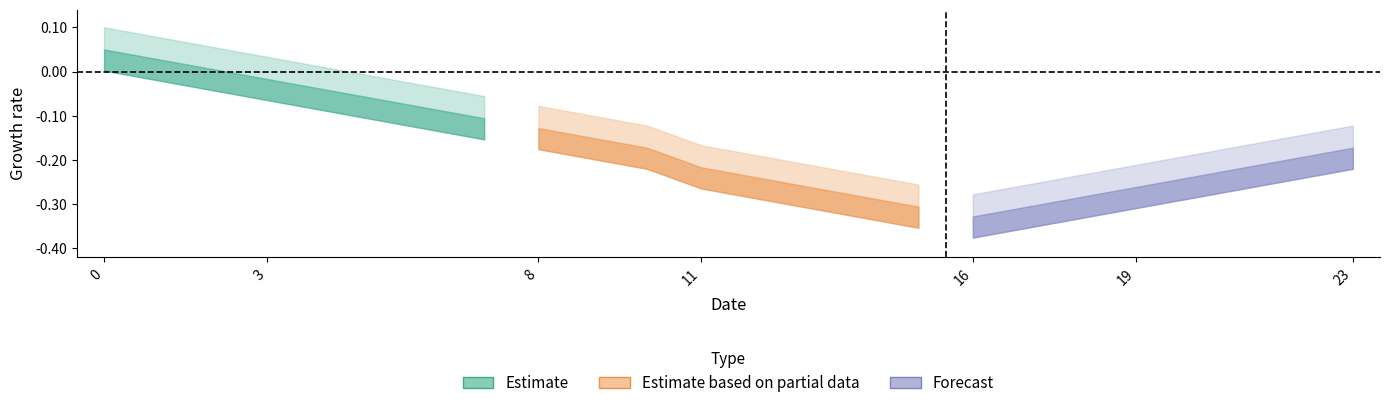

Does the chart display data point markers on the line(s)?

No